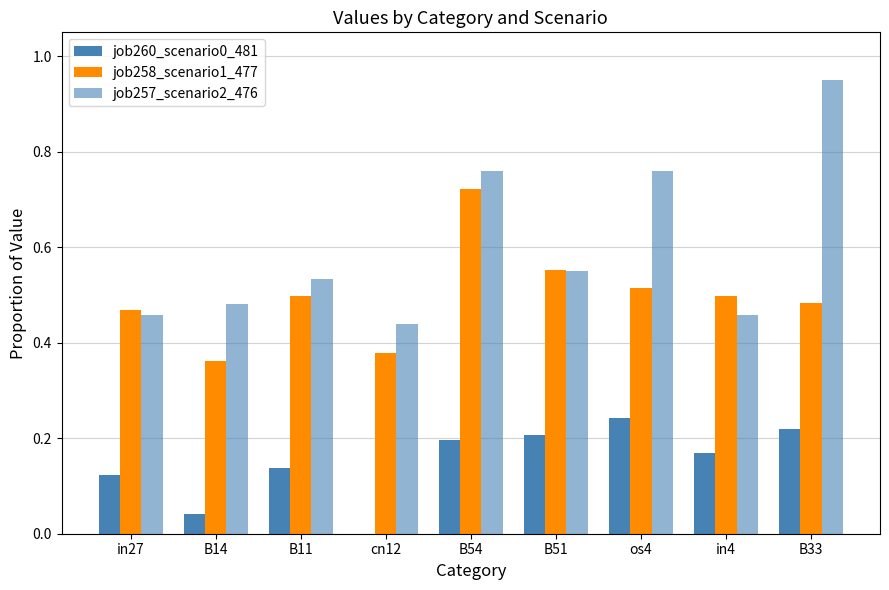

Which series has the largest range (max minus min)?

job257_scenario2_476